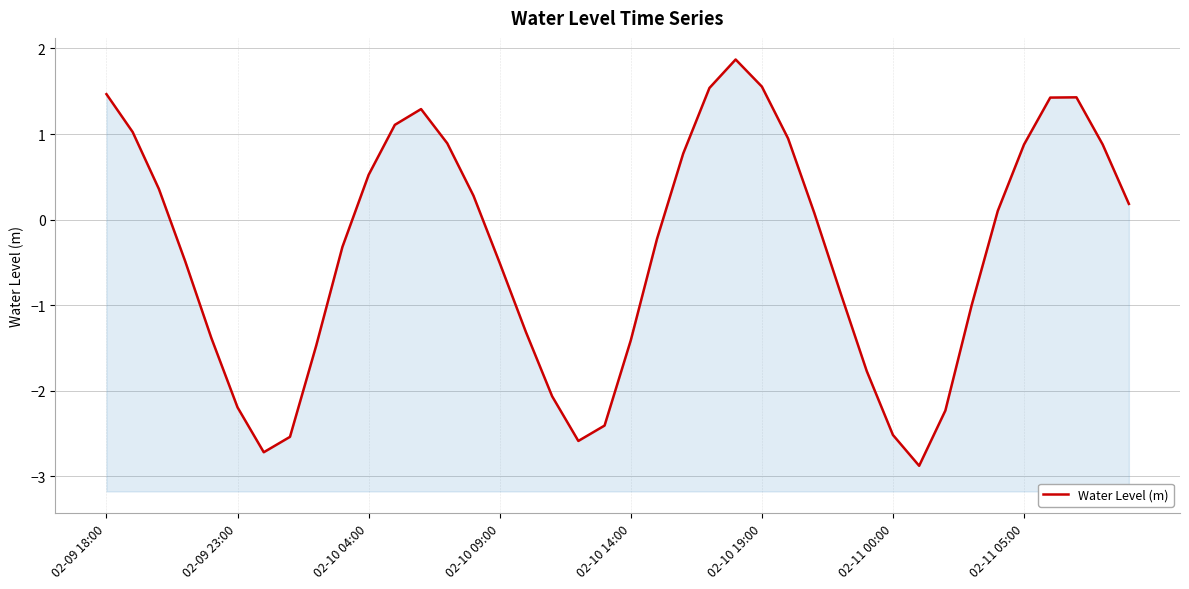

Does the chart have visible grid lines?

Yes